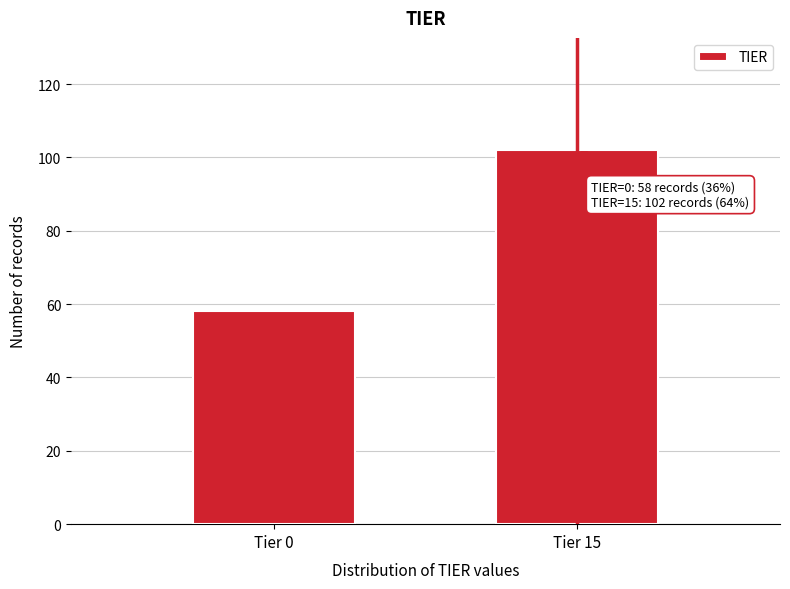

Reading left to right, what are all the values shown in this chart?

Tier 0=58	Tier 15=102